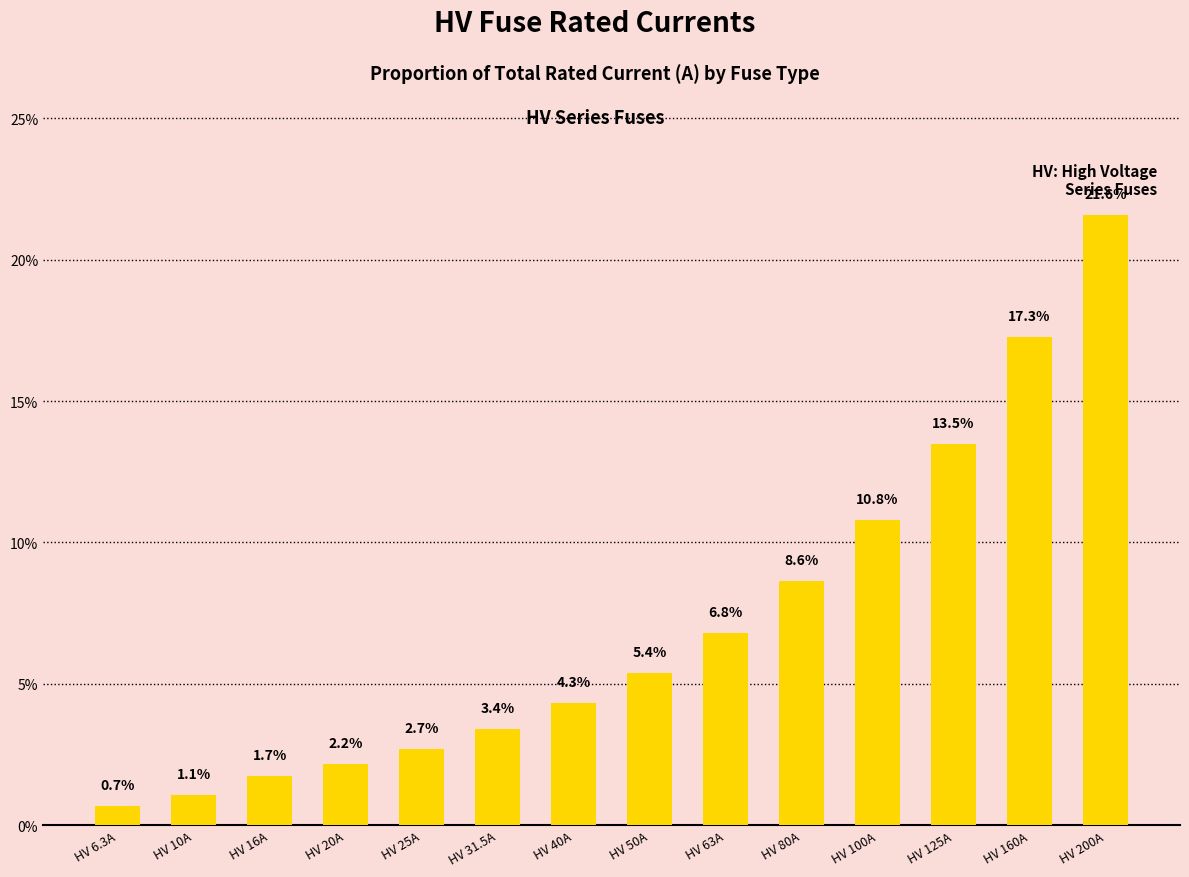

What is the difference between the values at HV 25A and HV 63A?

4.1